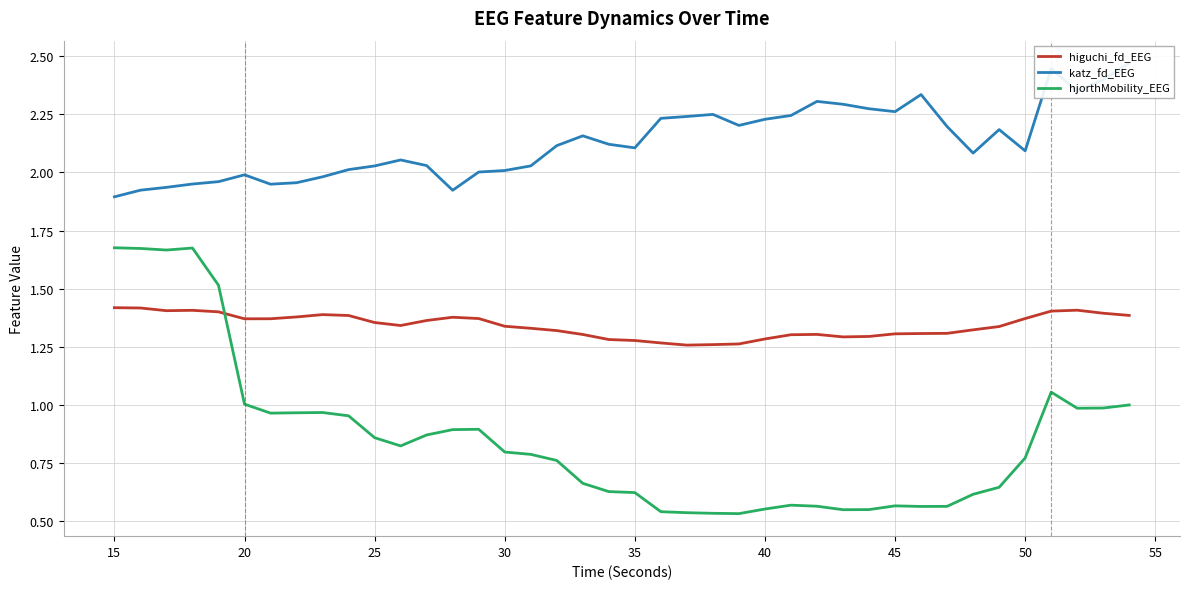

Which series ends up on top after the final intersection of higuchi_fd_EEG and hjorthMobility_EEG?

higuchi_fd_EEG